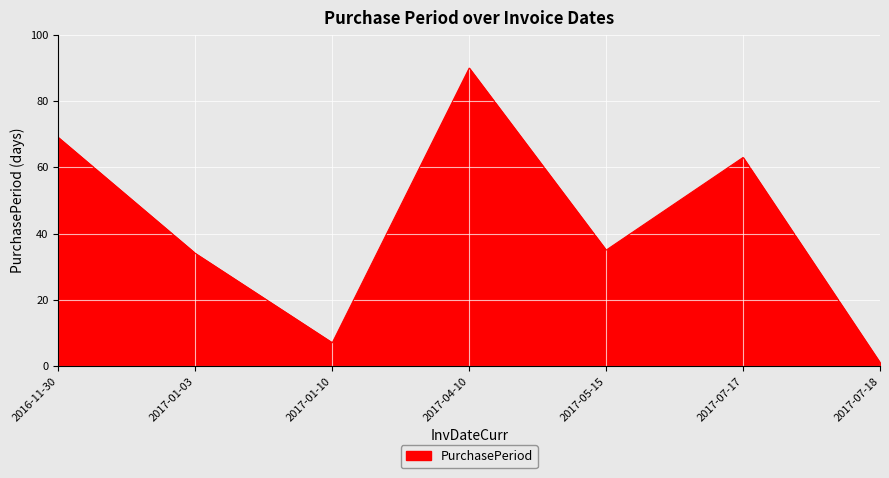

What is the sum of the values at 2017-04-10 and 2017-01-03?

124